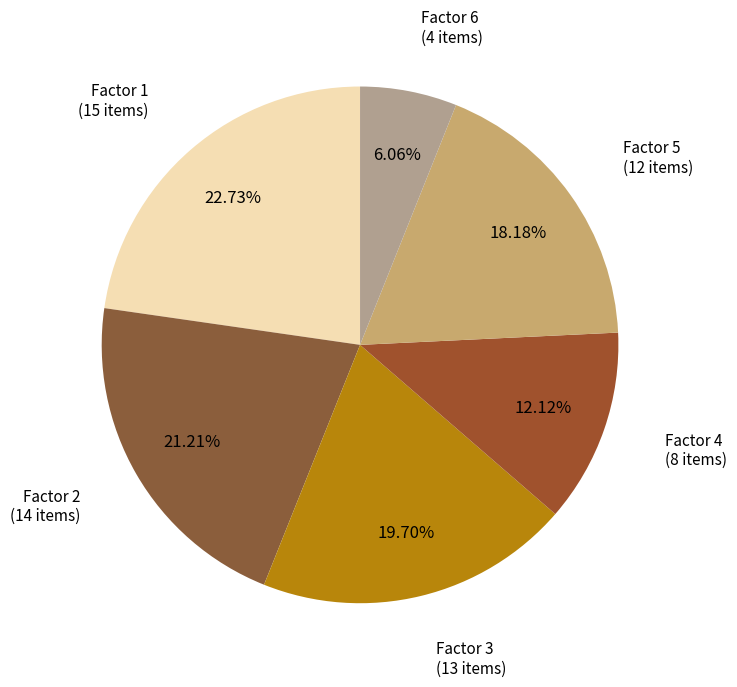

Rank the categories by value from highest to lowest.

Factor 1, Factor 2, Factor 3, Factor 5, Factor 4, Factor 6